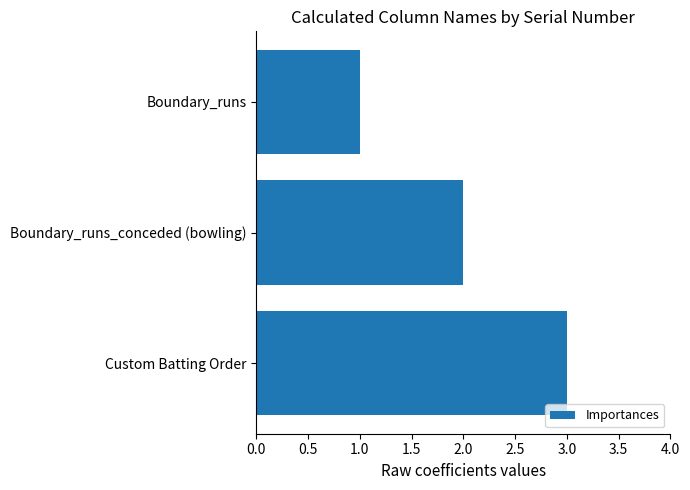

Where is the data nearest to the value 2?

Boundary_runs_conceded (bowling)